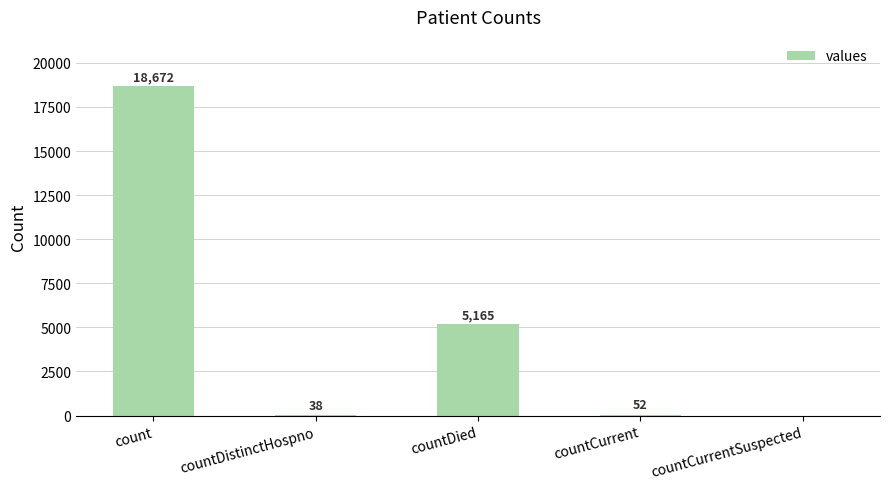

What is the sum of the values at countDistinctHospno and countCurrentSuspected?

38